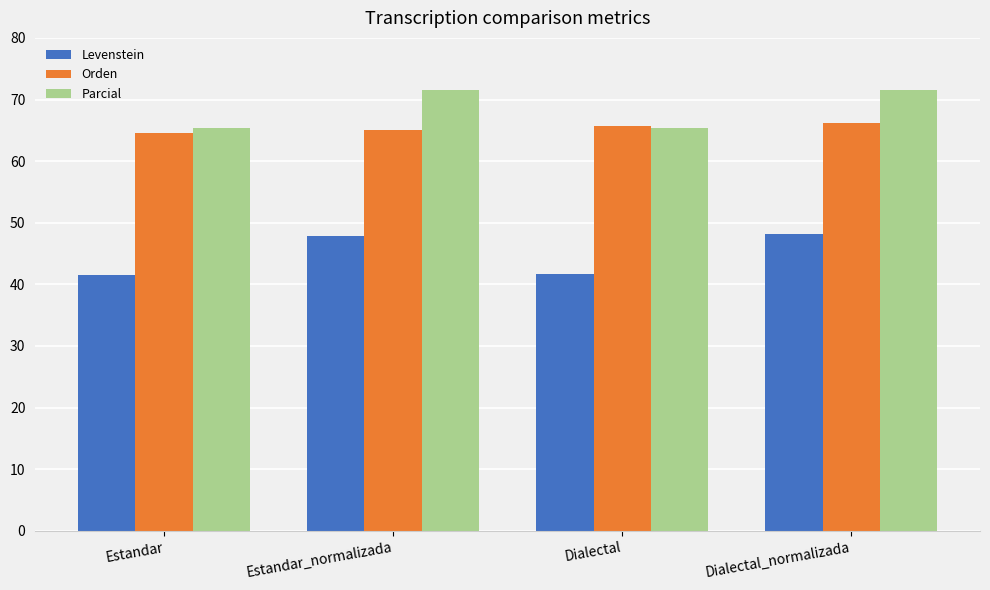

What is the difference between the highest and lowest values at Dialectal_normalizada?

23.4